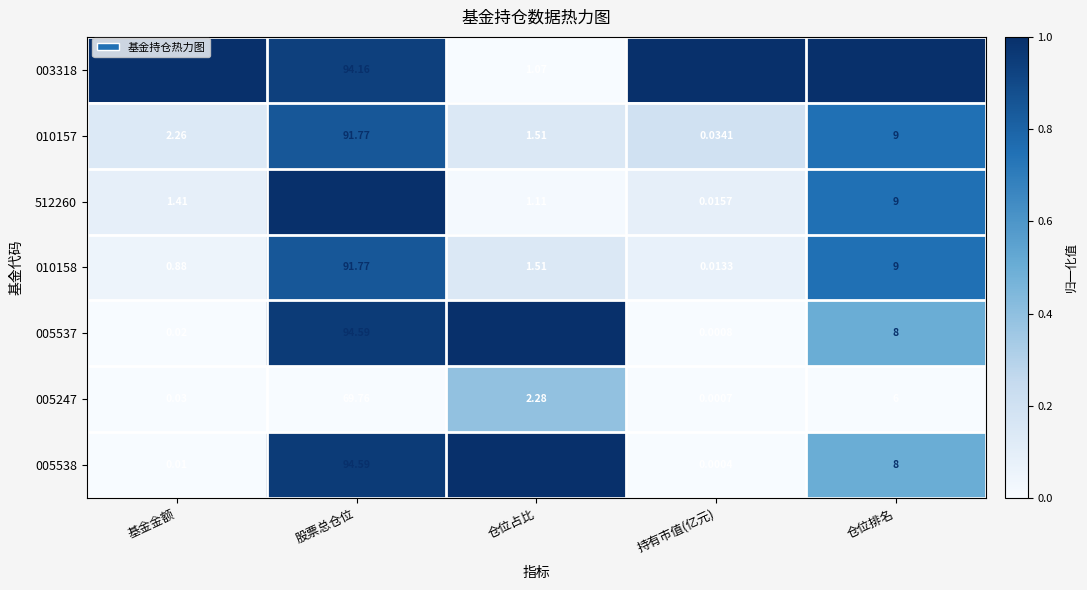

What is the total value across all series at 基金金额?

20.7